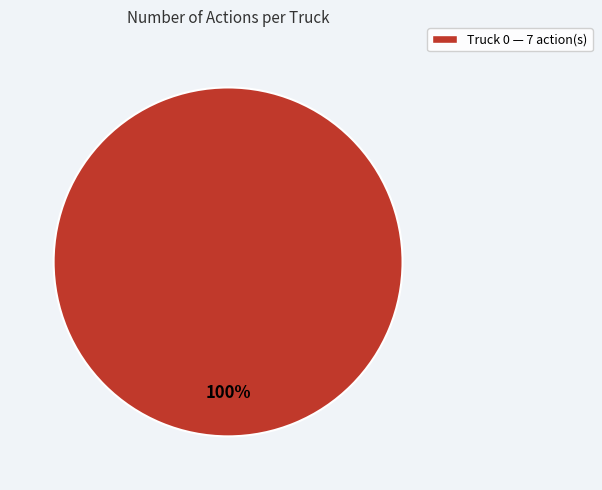

True or false: Truck 0 — 7 action(s) accounts for 85% of the total.

False